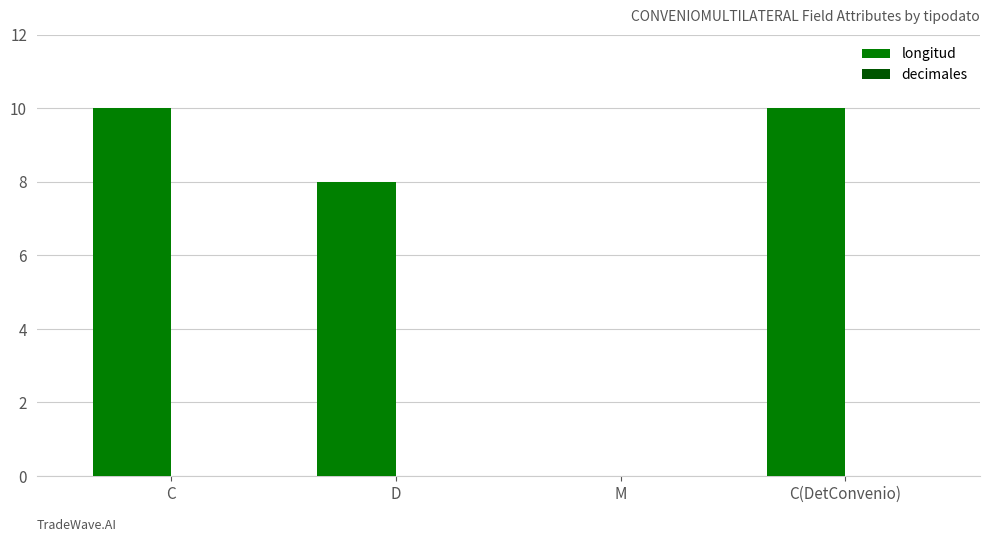

Reading right to left, extract all data points from this chart.

C(DetConvenio)=10	M=0	D=8	C=10